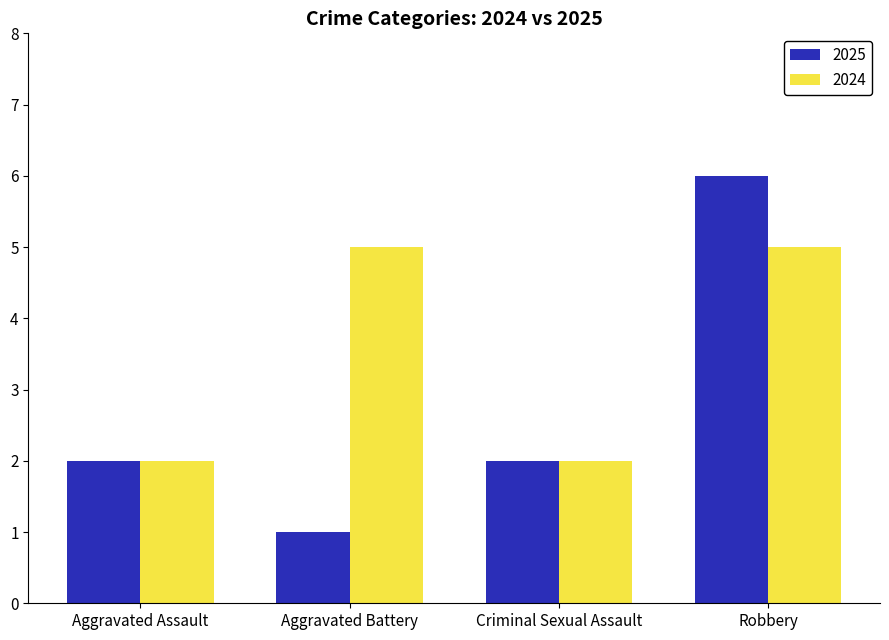

What is the difference between the second highest and second lowest values in the 2024 series?

3